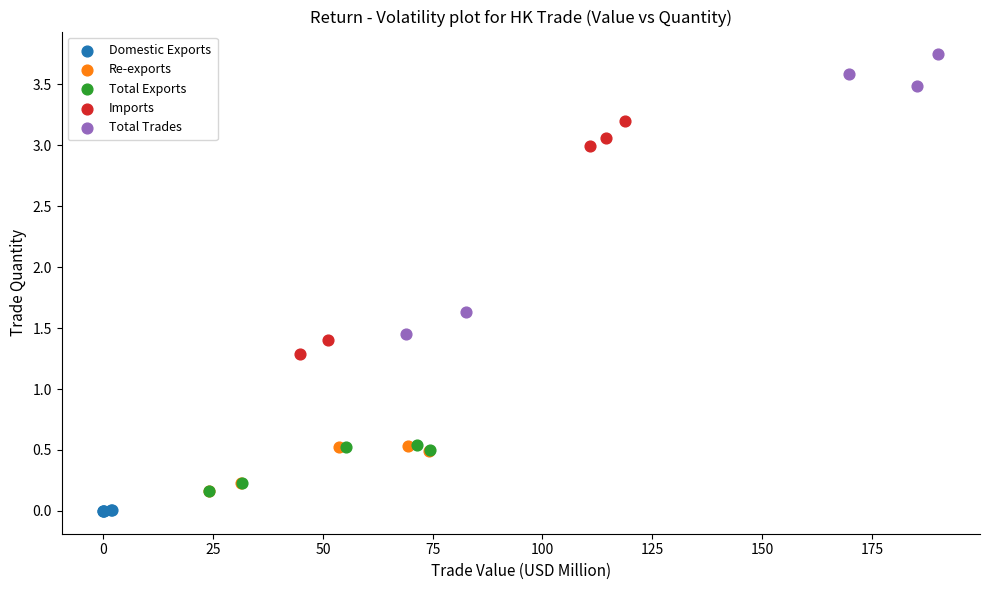

Which series has the widest spread of Y values?

Total Trades